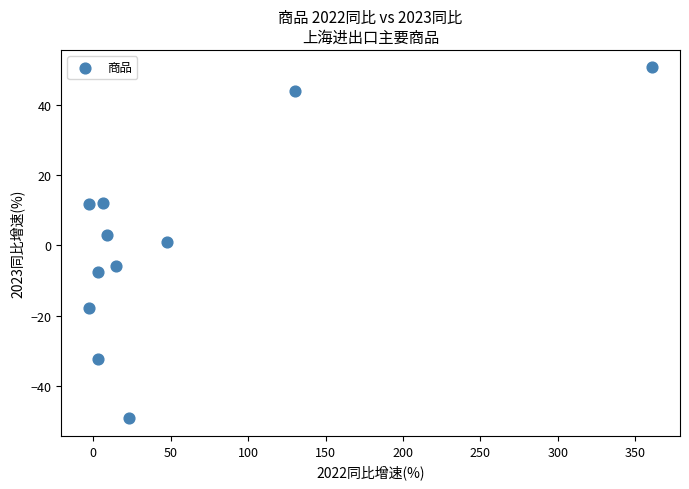

What is the range of Y values (max minus min)?

99.6